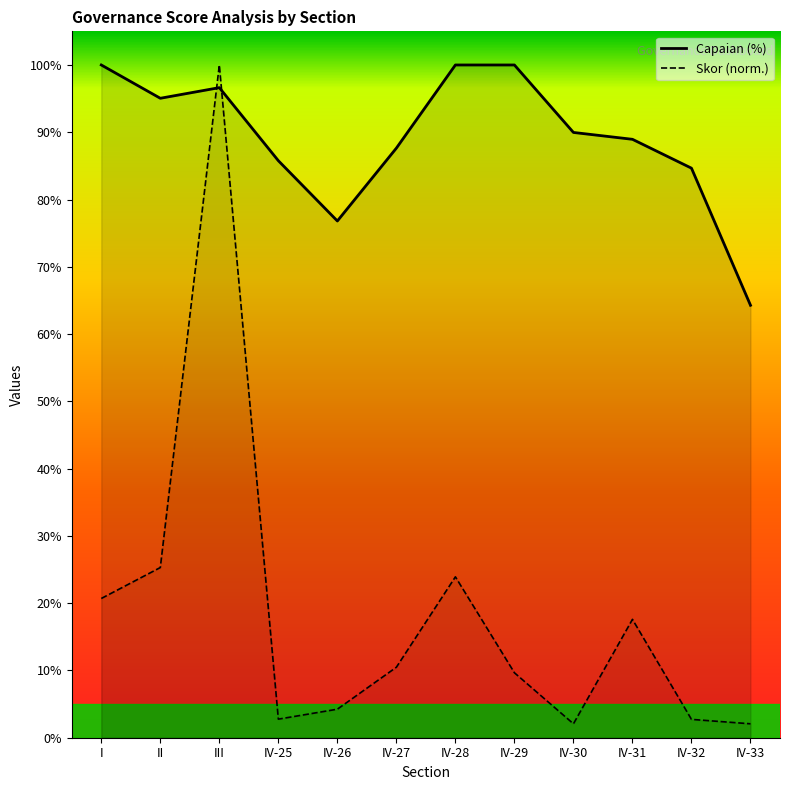

Reading left to right, extract all data points from this chart.

Skor: I=20.7	II=25.3	III=100.0	IV-25=2.8	IV-26=4.2	IV-27=10.5	IV-28=23.9	IV-29=9.7	IV-30=2.1	IV-31=17.6	IV-32=2.7	IV-33=2.1
Capaian: I=100.0	II=95.0	III=96.6	IV-25=85.8	IV-26=76.8	IV-27=87.6	IV-28=100.0	IV-29=100.0	IV-30=90.0	IV-31=89.0	IV-32=84.7	IV-33=64.3